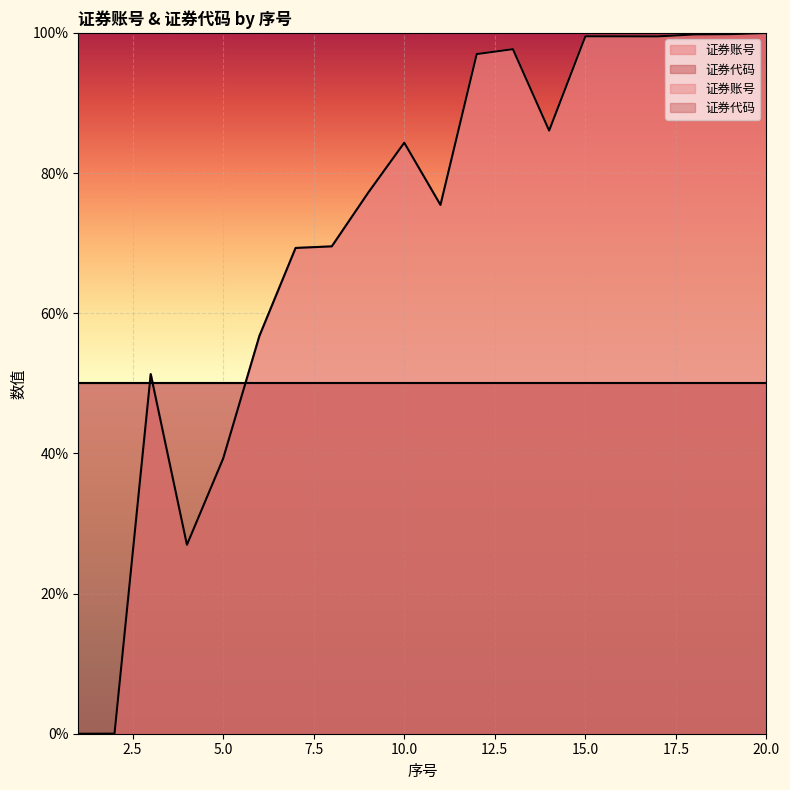

What is the difference between the maximum and minimum values?

100.0